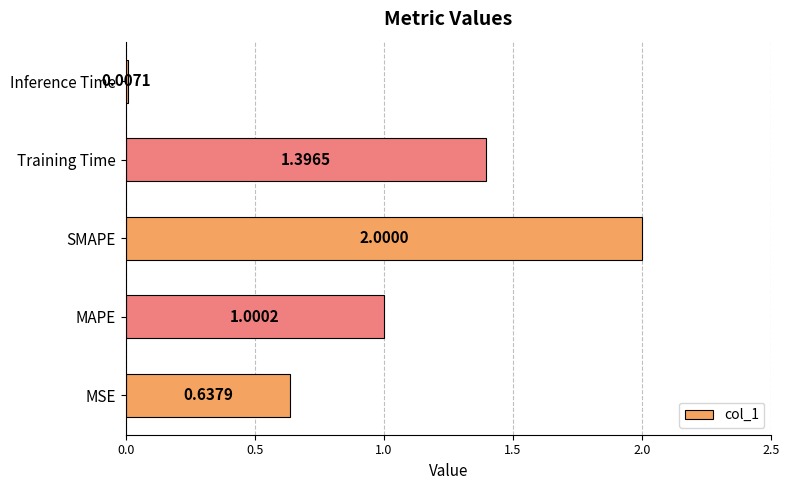

Are the bars grouped side by side (vs. stacked)?

No